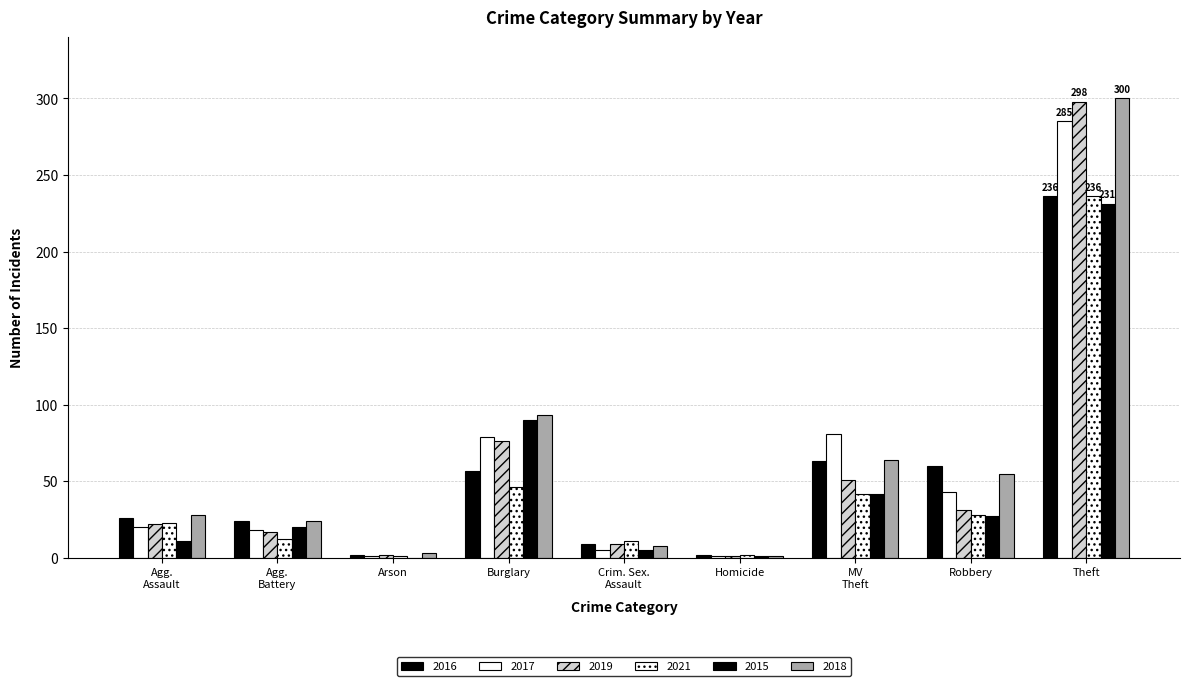

How many data points does each series have?

9